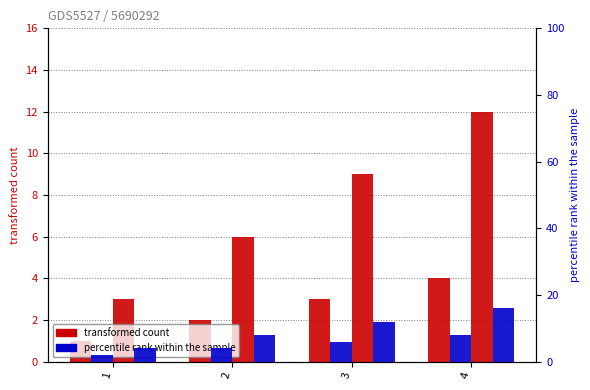

List the series in order of their peak value, highest first.

4, 2, 3, 1